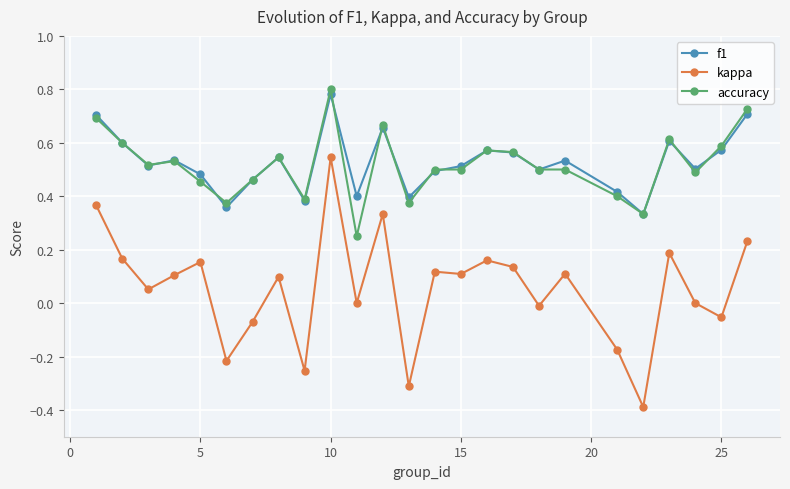

What is the minimum value shown in the chart?

-0.4